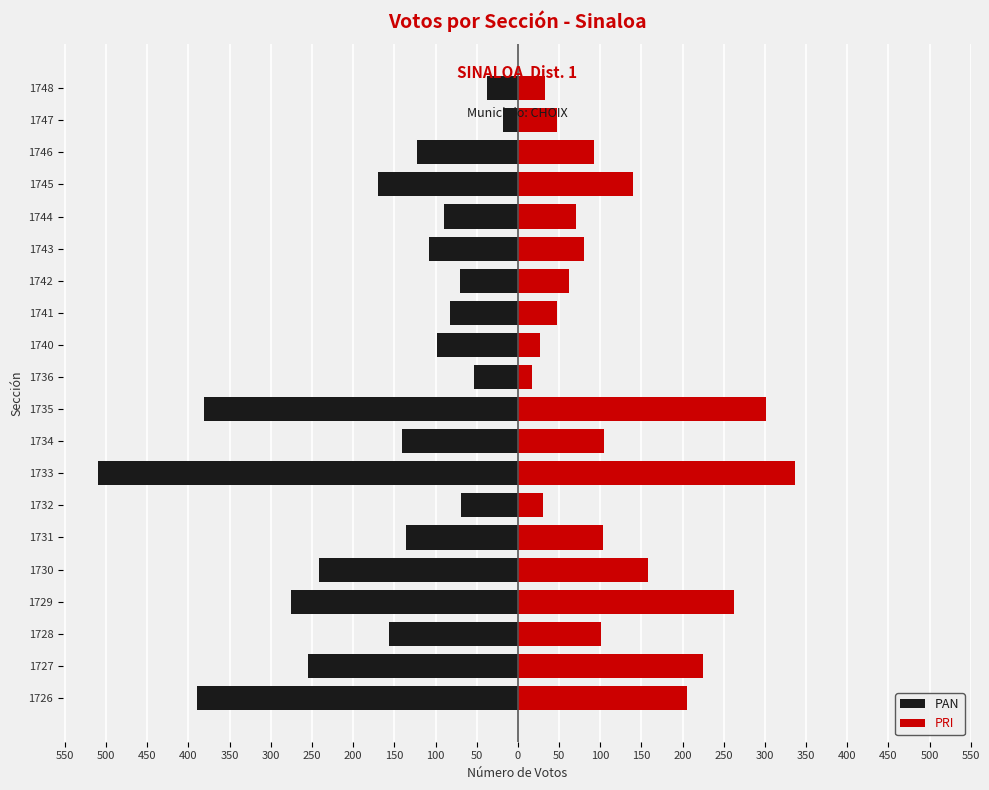

What is the difference between the maximum and minimum values in the PRI series?

320